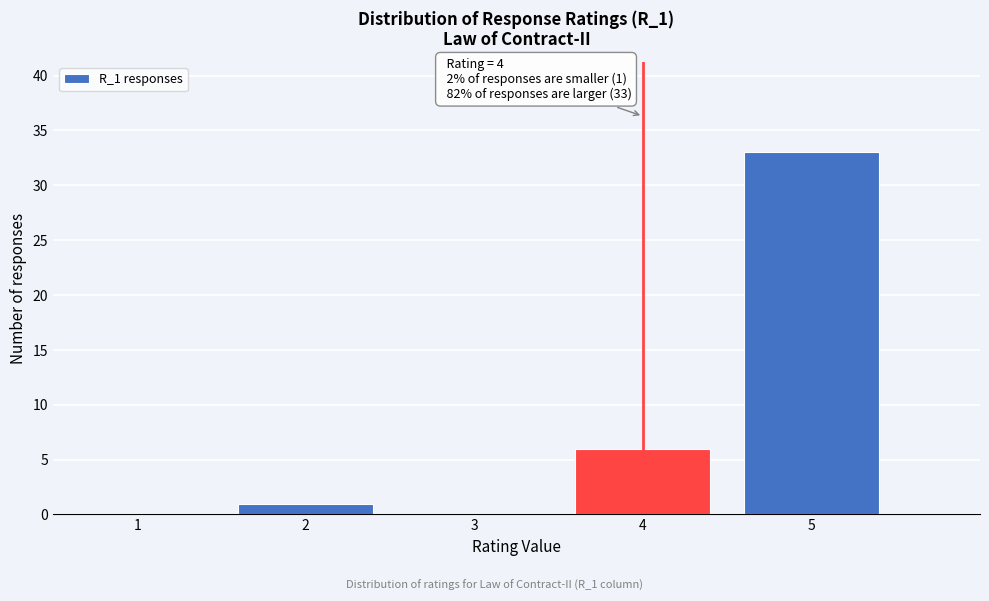

Reading left to right, extract all data points from this chart.

1=0	2=1	3=0	4=6	5=33